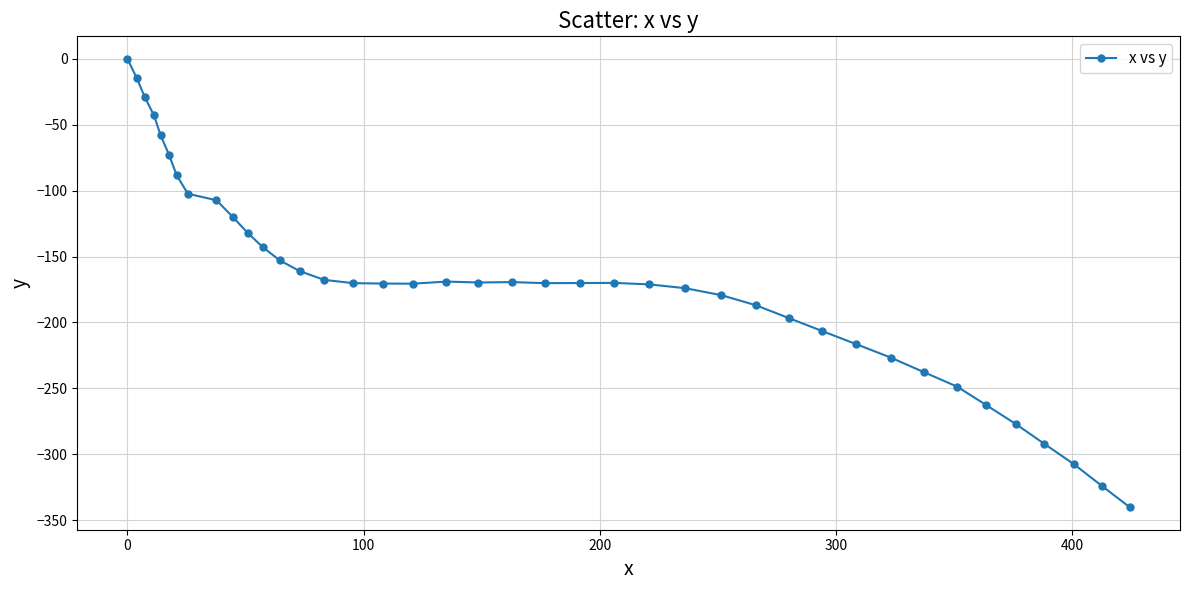

True or false: there are more than 0 points higher than both neighbors.

True